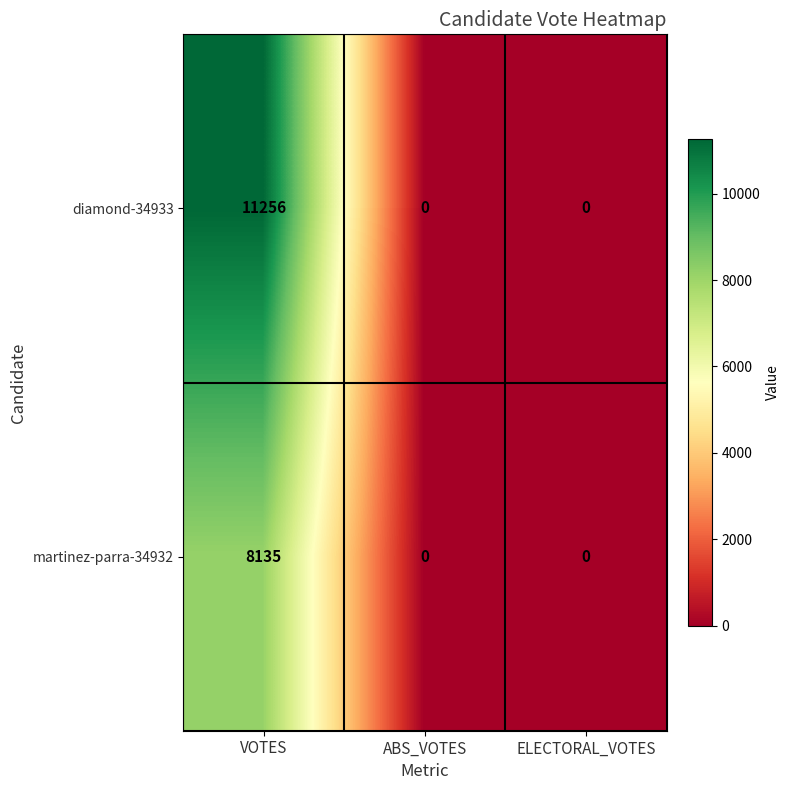

What is the spread (max minus min) of values at VOTES?

3121